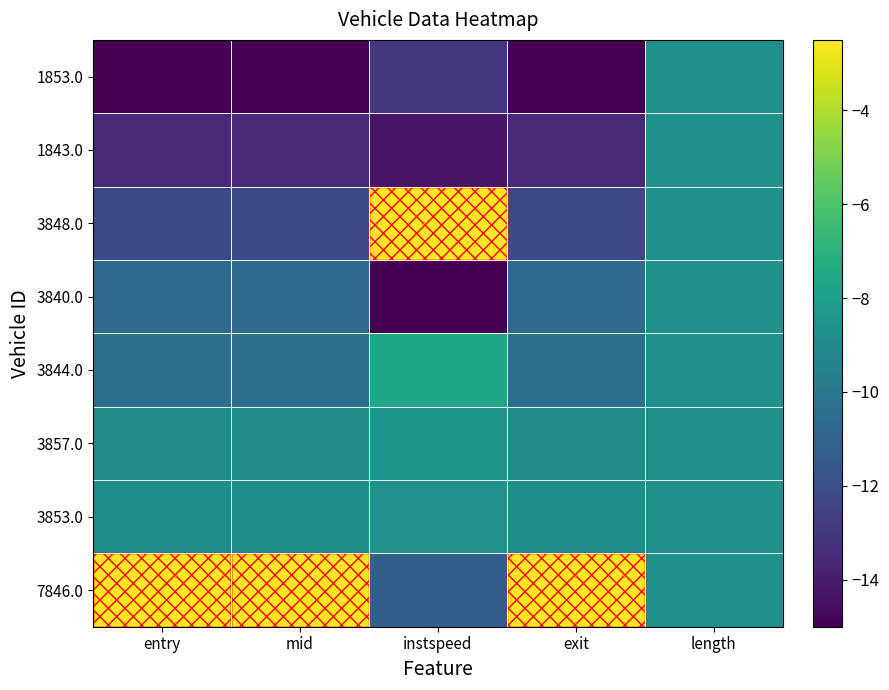

At how many categories does at least one series exceed -10?

5